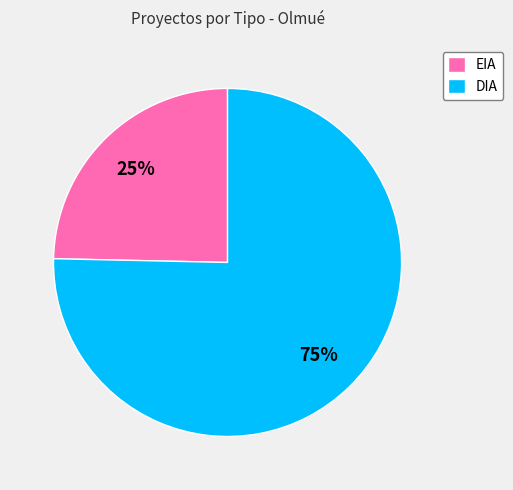

How many segments does this pie chart have?

2